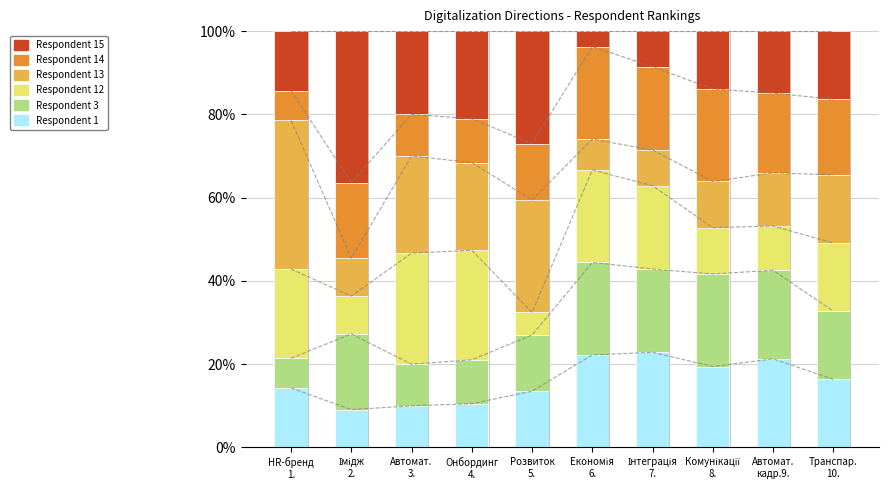

The Respondent 14 series shows 20.0 at Інтеграція
7.. True or false?

True